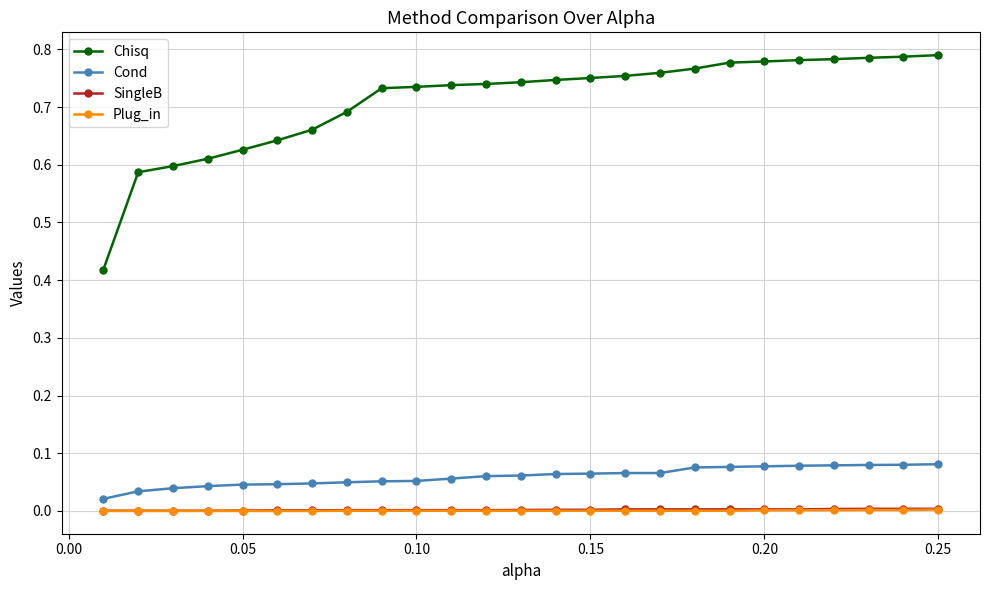

How many lines are shown in the chart?

4